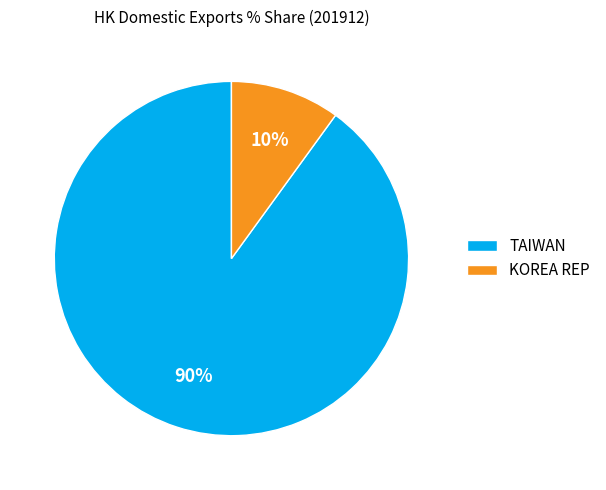

How many slices are in this pie chart?

2